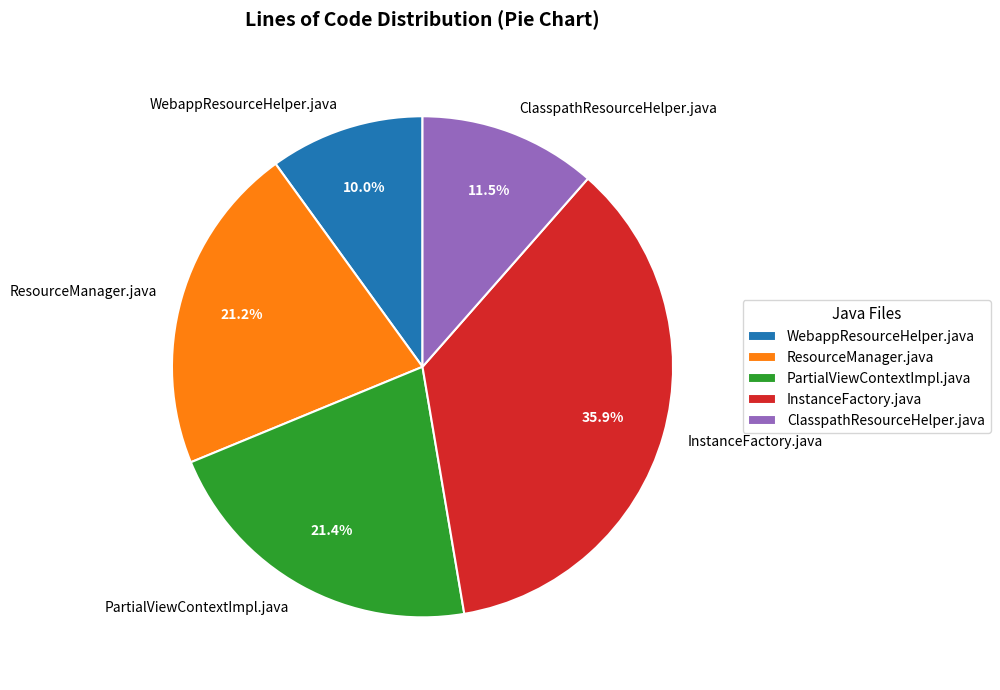

To the nearest percent, what is the difference between the largest and smallest slice percentages?

26%